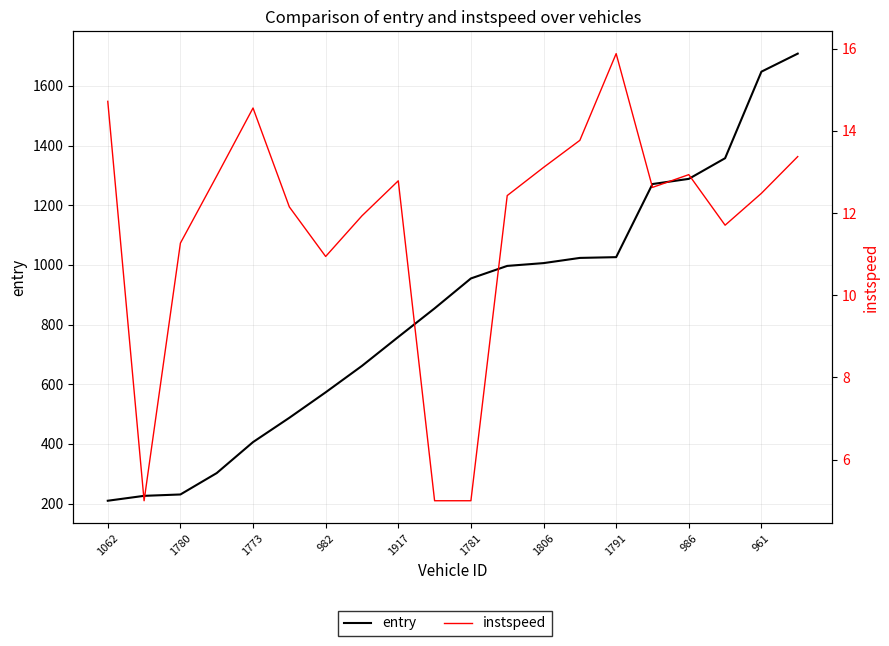

How many data points in instspeed are above 12?

13